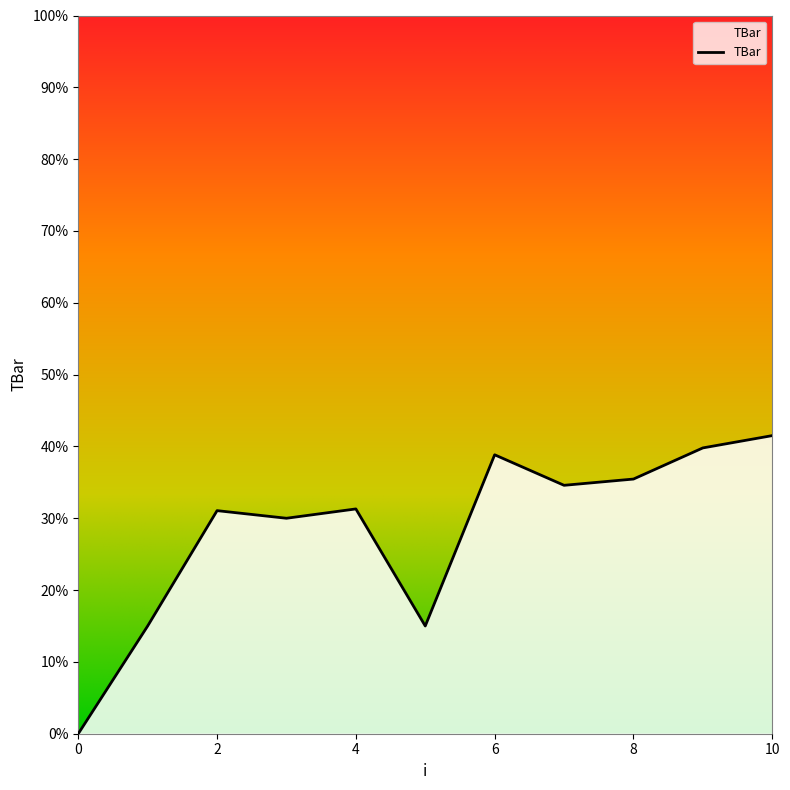

What is the difference between the second highest and minimum values?

39.8